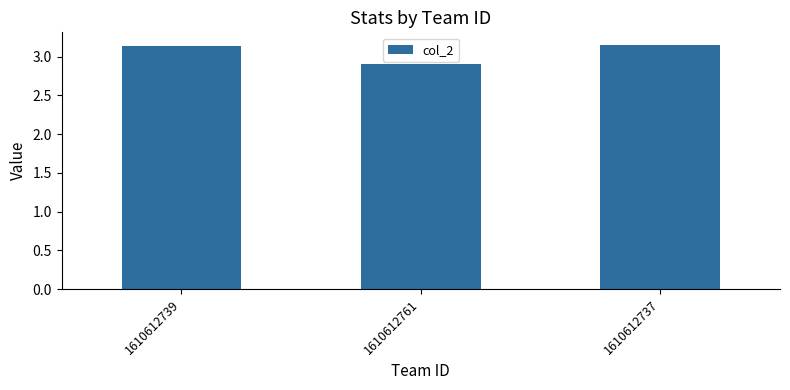

Count the number of categories in the chart.

3